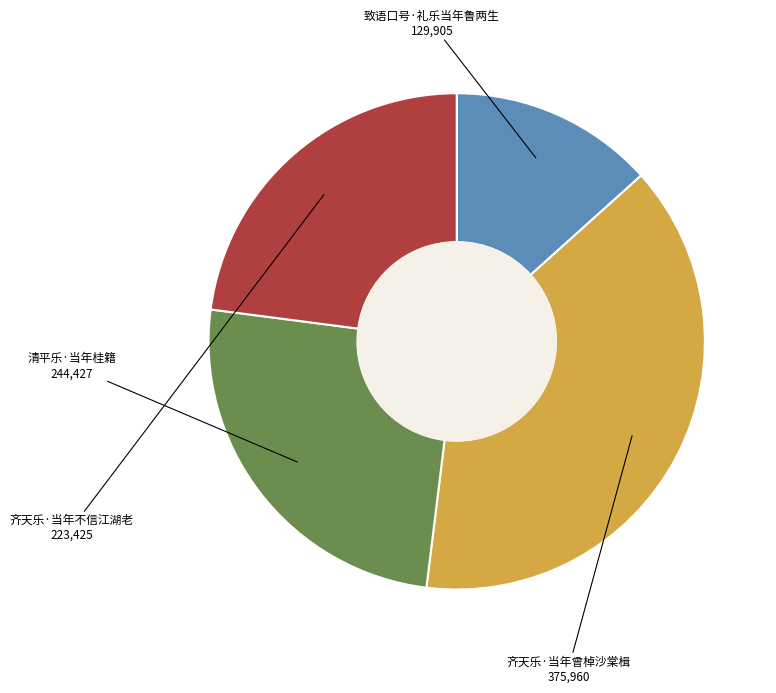

Is there a majority slice in this chart?

No